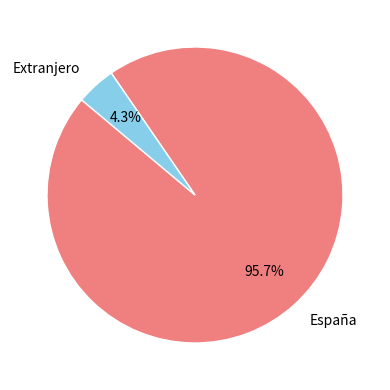

To the nearest percent, what percentage of the pie is España?

96%